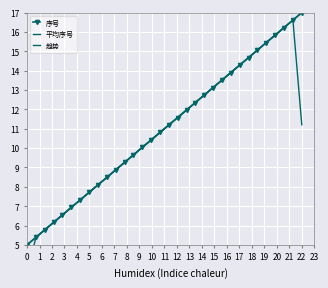

What is the sum of all 序号 values?

352.0